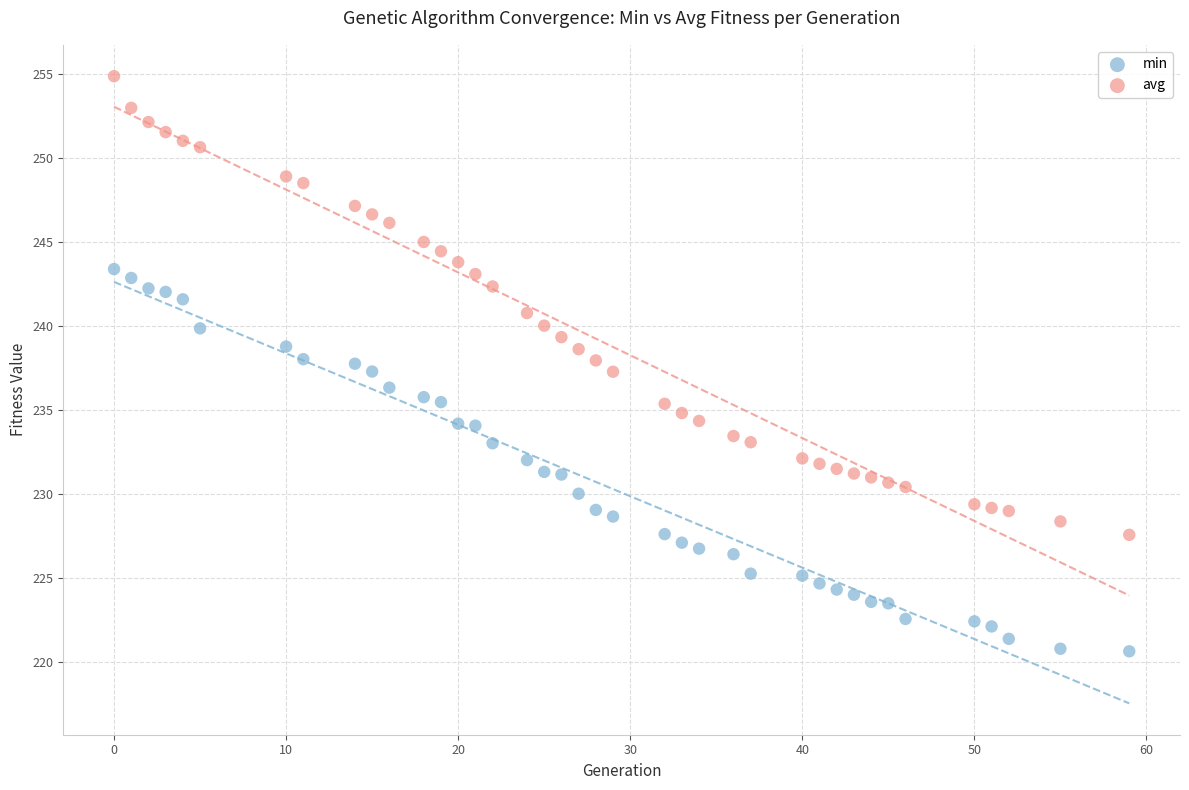

Which series contains the highest Y value?

avg